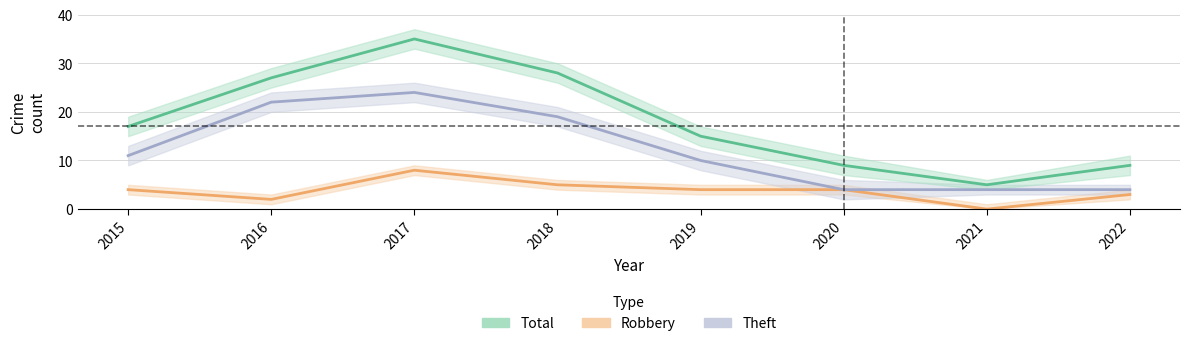

List the labels in order of Total value, smallest first.

2021, 2020, 2022, 2019, 2015, 2016, 2018, 2017